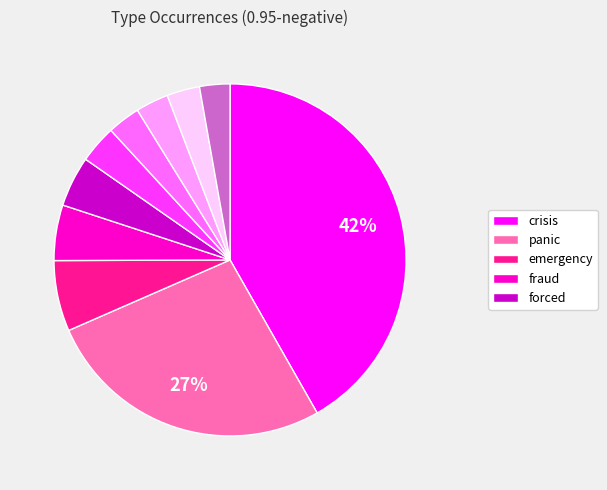

Is there any slice that represents more than half of the pie?

No